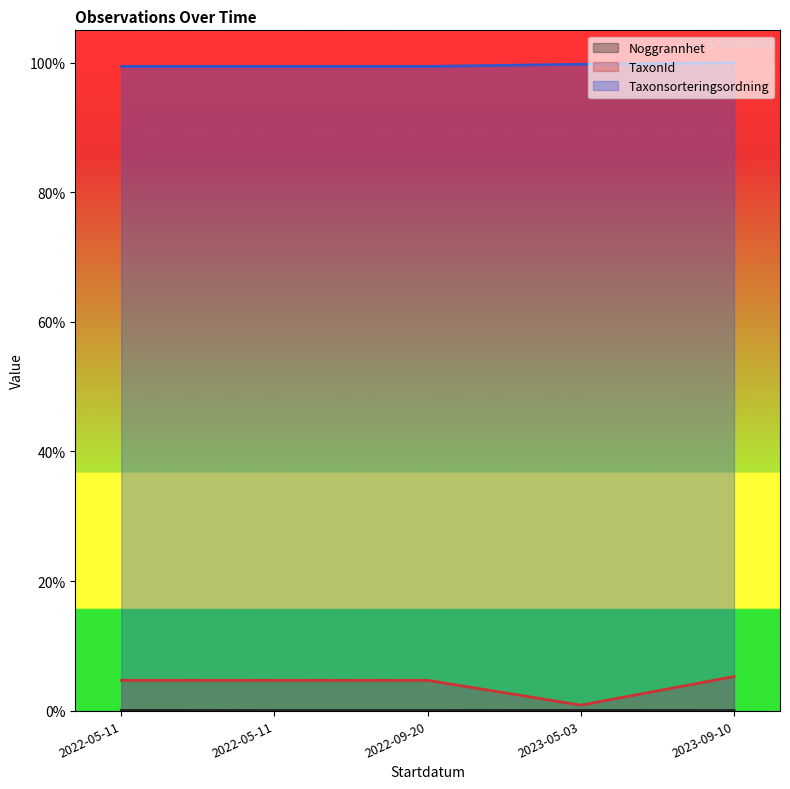

Which has a higher value, 2022-05-11 or 2023-05-03?

2023-05-03